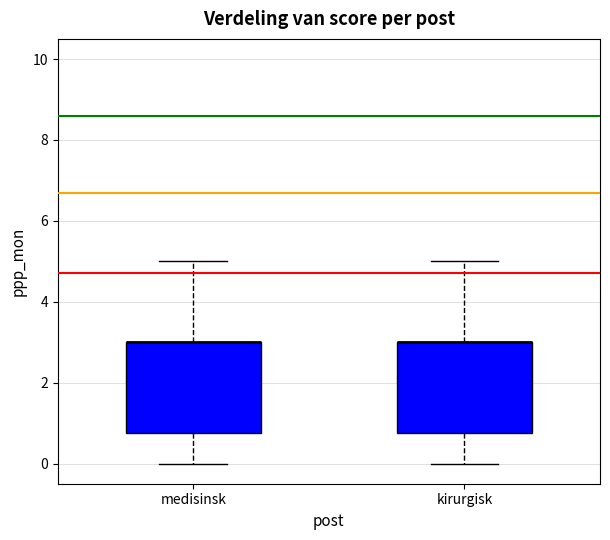

Where is the lower edge of the box for kirurgisk on the y-axis? The values are not printed on the chart, so give them approximately, as read against the axis.

0.8